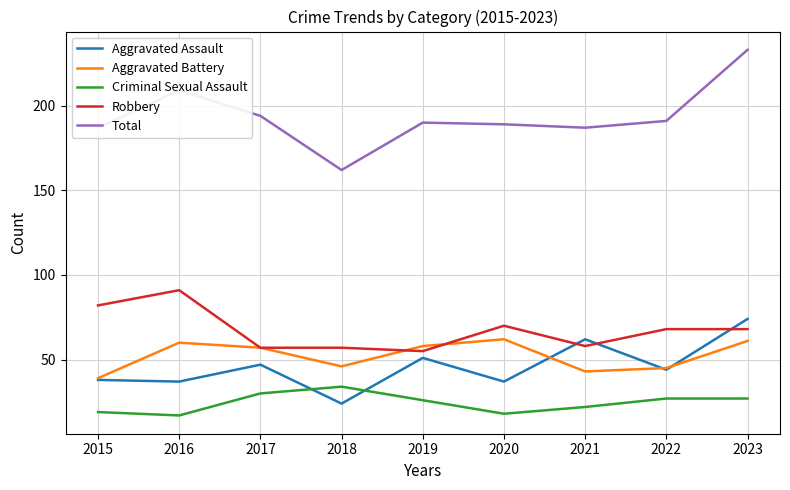

At which category is the sum across all series the highest?

2023